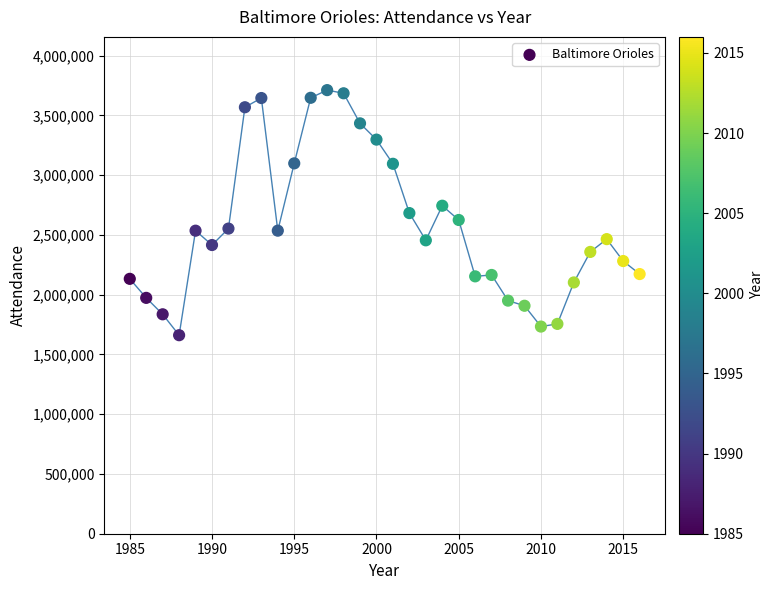

What is the range of Y values (max minus min)?

2050394